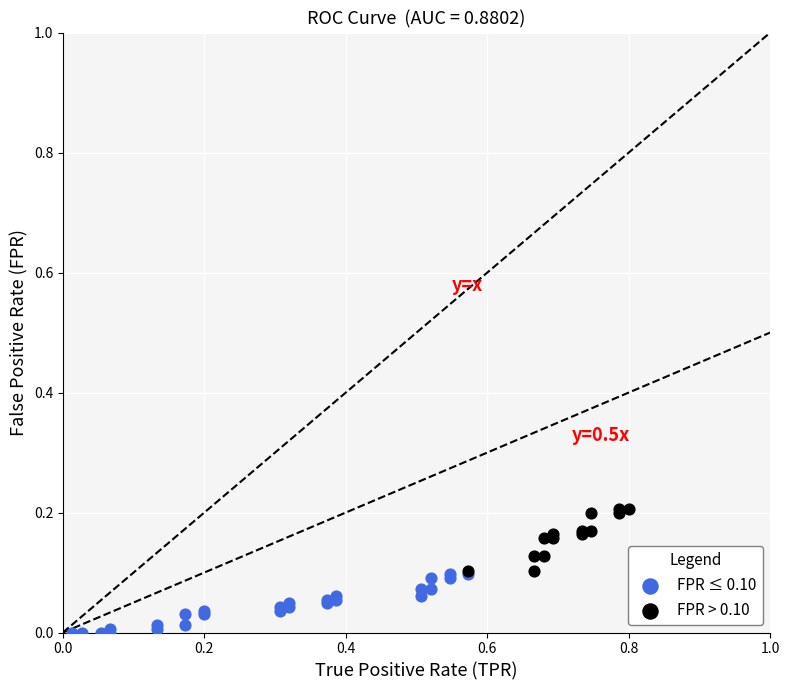

Which series reaches the minimum Y coordinate?

FPR ≤ 0.10